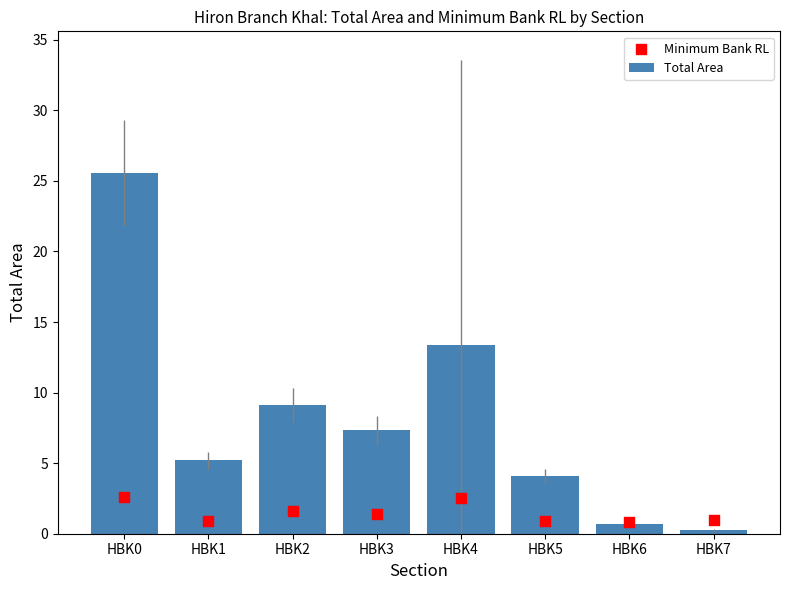

What are all the series names shown in the legend?

Total Area, Minimum Bank RL